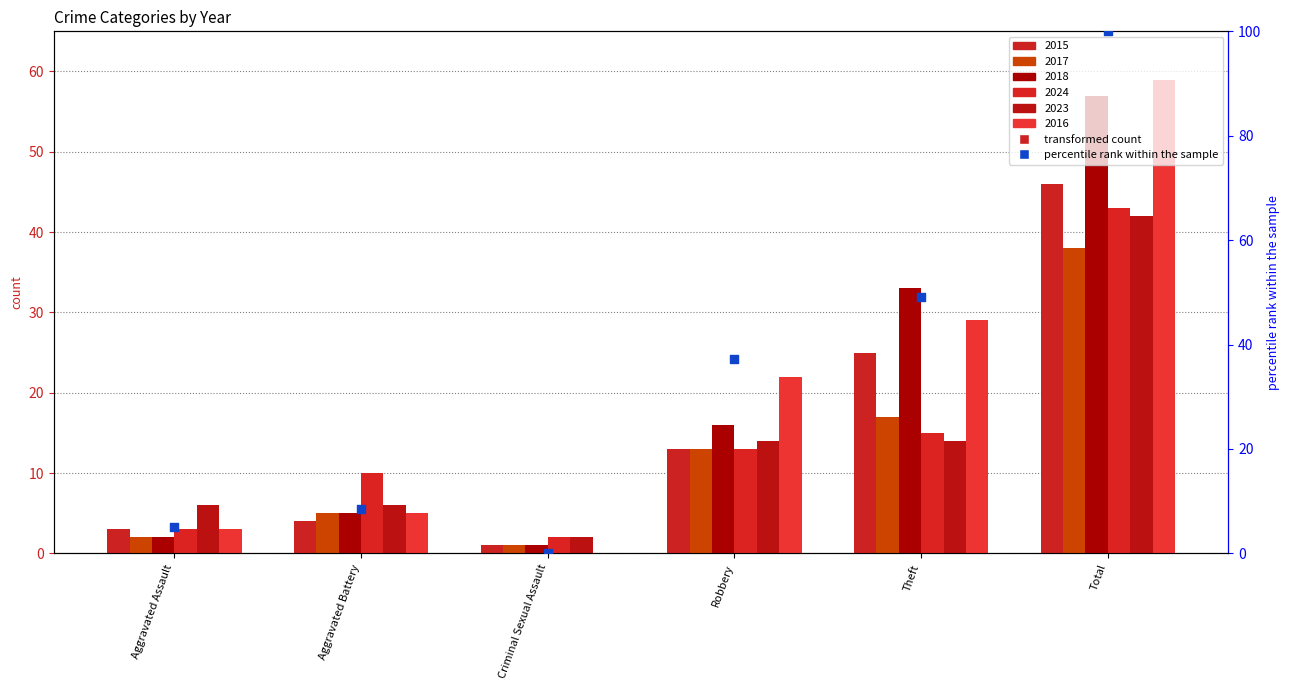

Which has a higher value, Theft or Aggravated Battery?

Theft